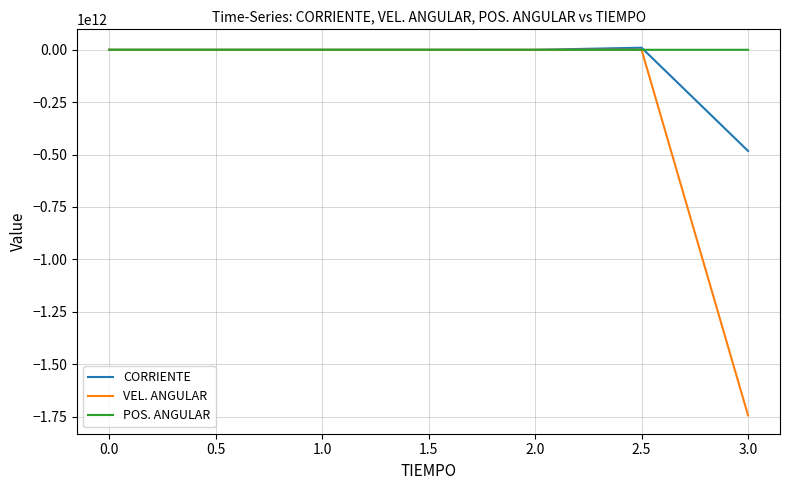

Rank the series by their average value, from highest to lowest.

POS. ANGULAR, CORRIENTE, VEL. ANGULAR